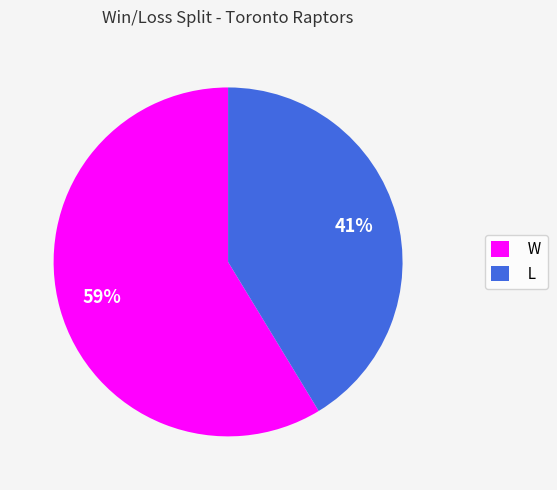

Is it true that L is 51% of the pie?

False